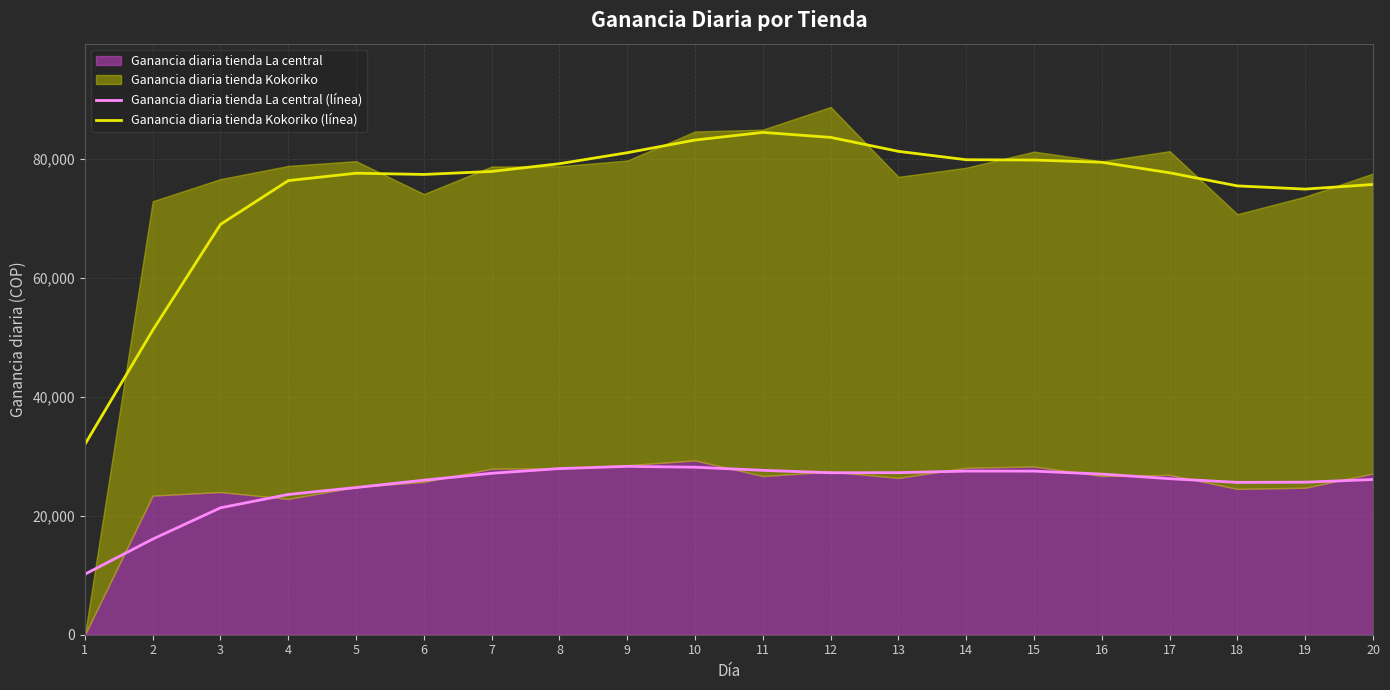

What is the difference between the maximum and minimum values in the Ganancia diaria tienda La central (línea) series?

18136.2